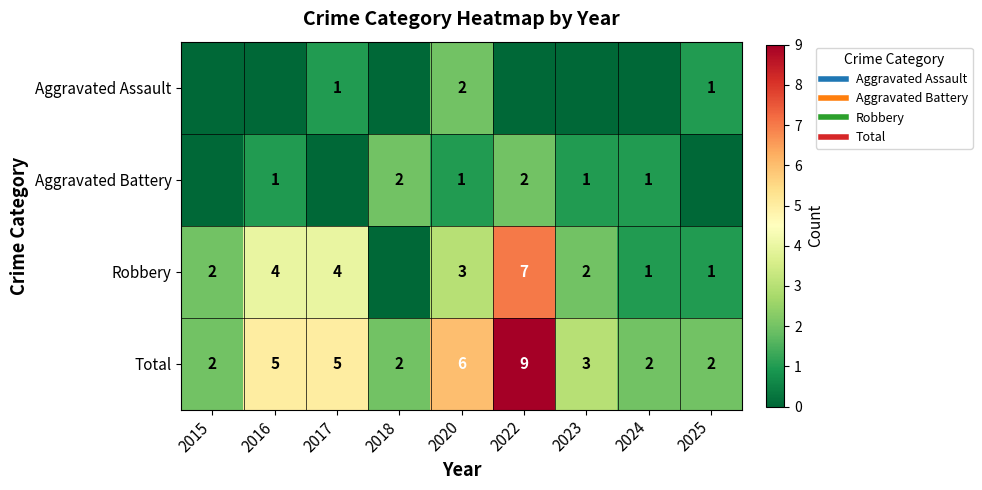

What is the difference between the second highest and minimum values in the Aggravated Battery series?

2